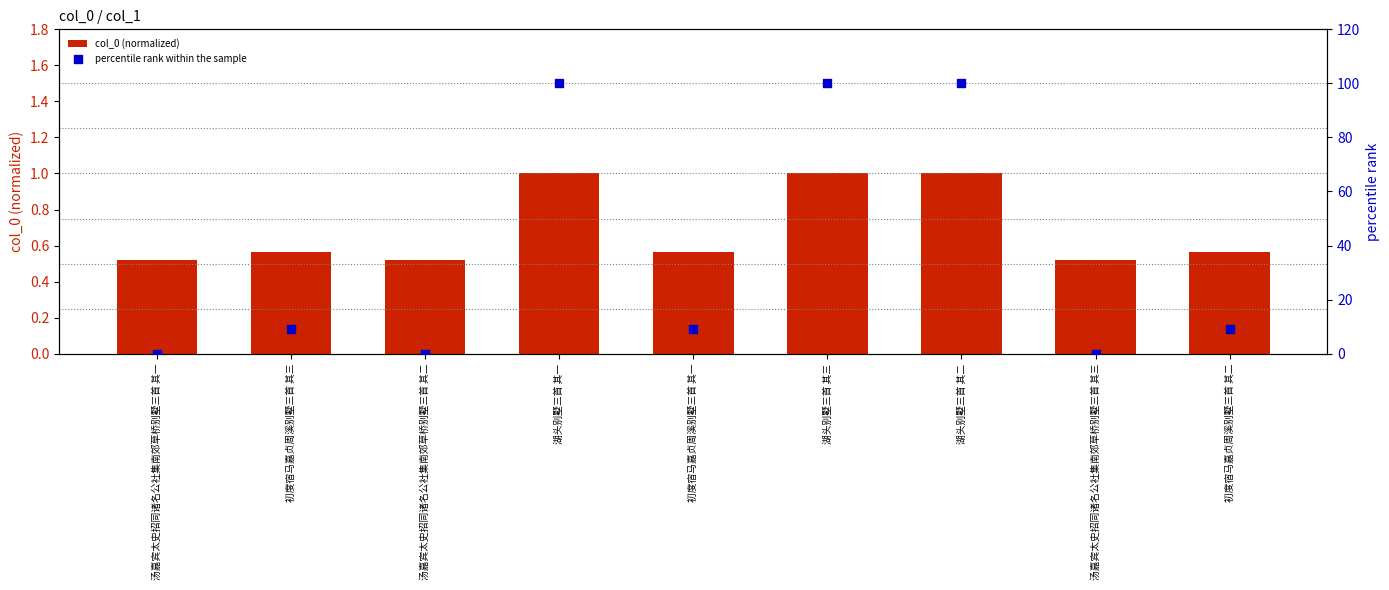

At which category is the sum across all series the highest?

湖头别墅三首 其三